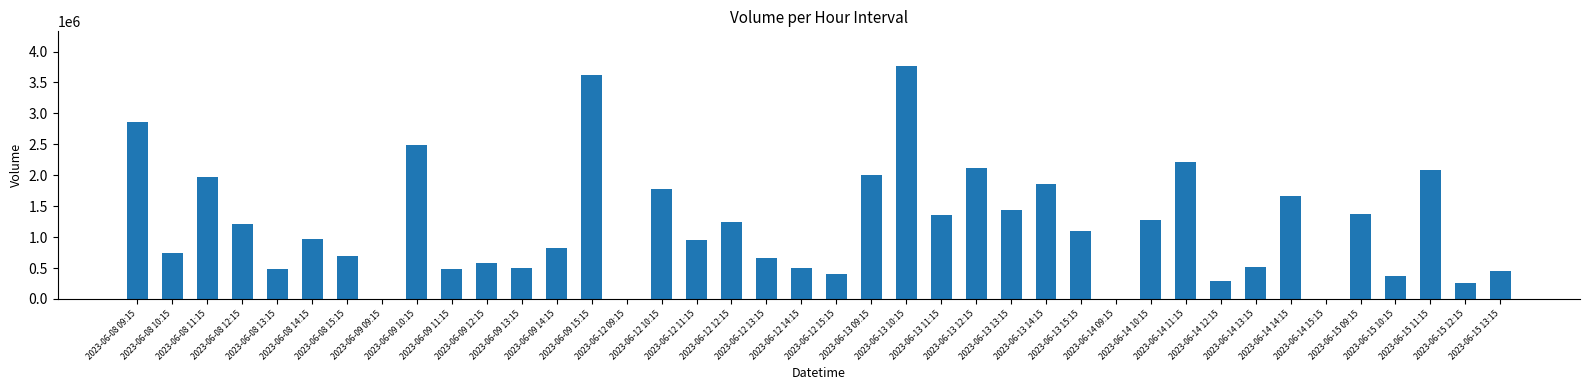

What is the sum of all values?

47119568